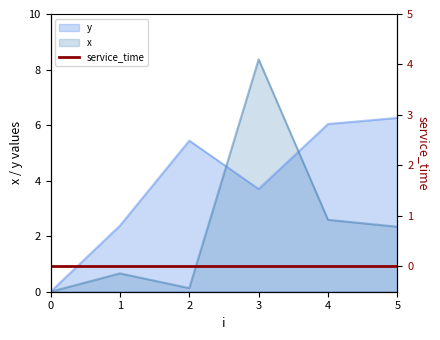

What is the total value across all series at 3?

12.1